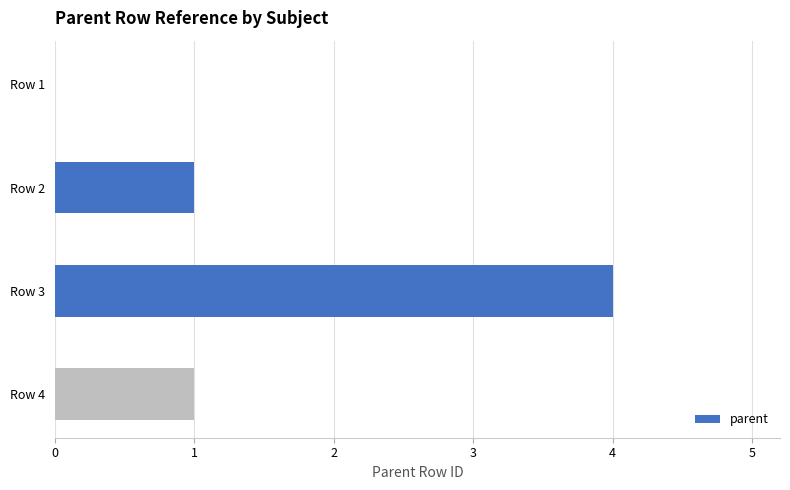

What is the sum of all values?

6